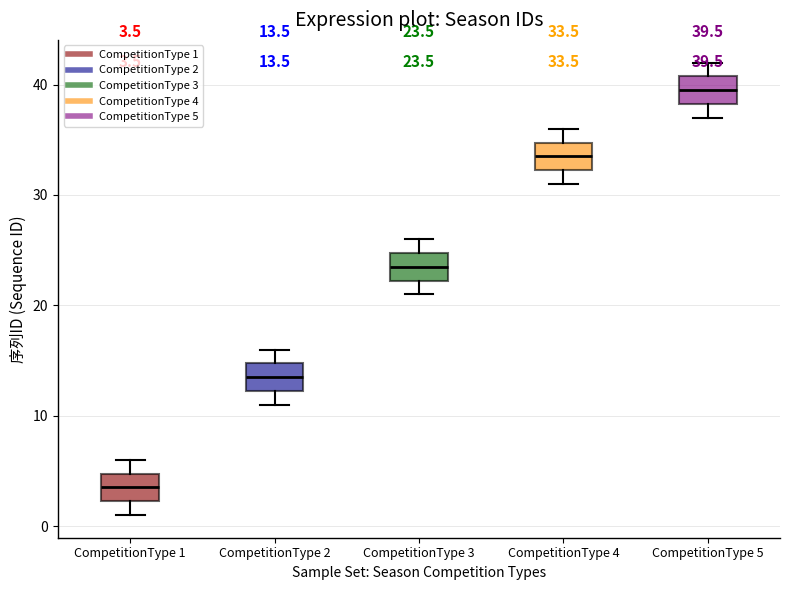

Which box's median line is the highest?

CompetitionType 5